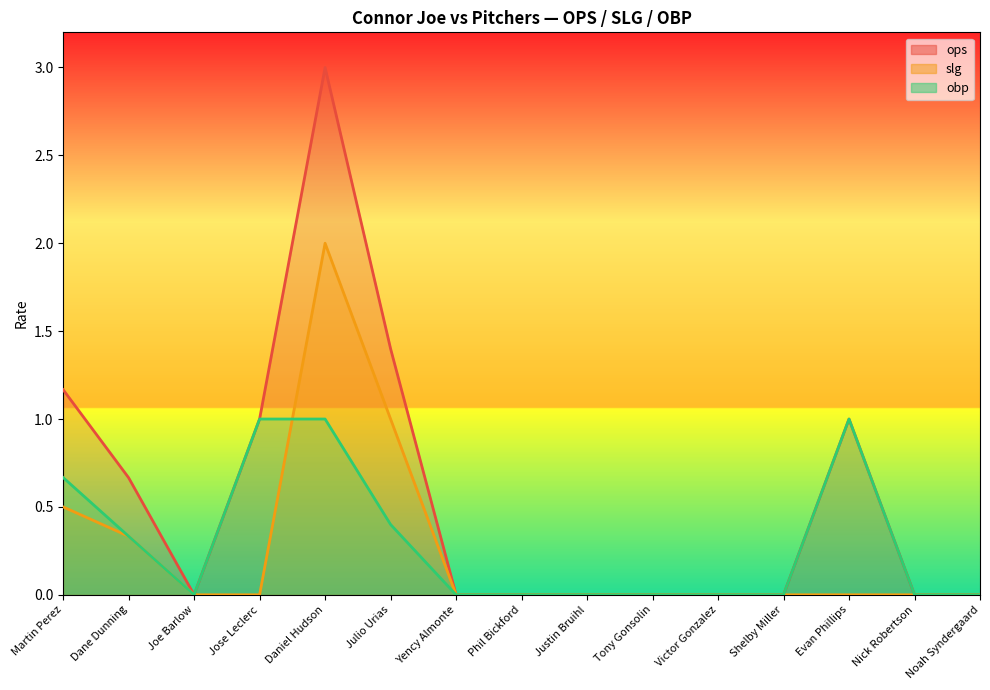

Rank the series at Nick Robertson from highest to lowest value.

ops, slg, obp